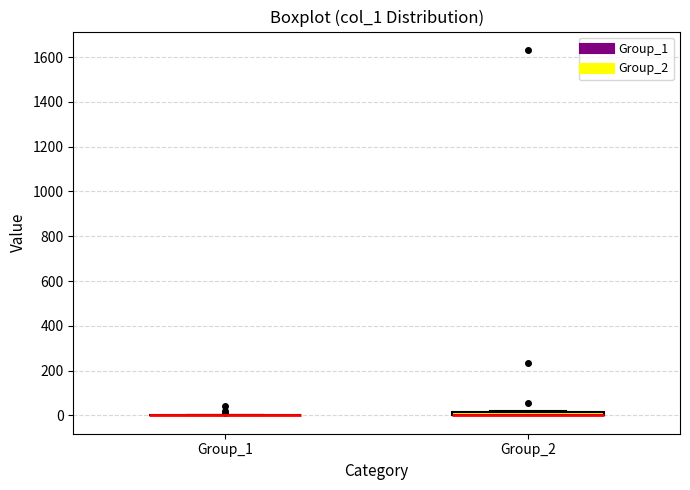

Where is the lower edge of the box for Group_2 on the y-axis? The values are not printed on the chart, so give them approximately, as read against the axis.

0